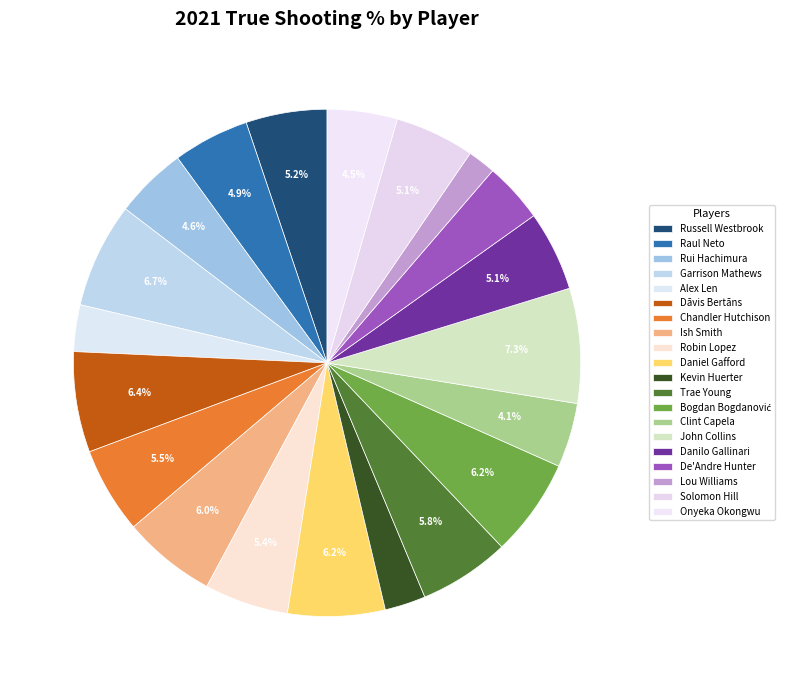

Between De'Andre Hunter and Kevin Huerter, which is larger?

De'Andre Hunter